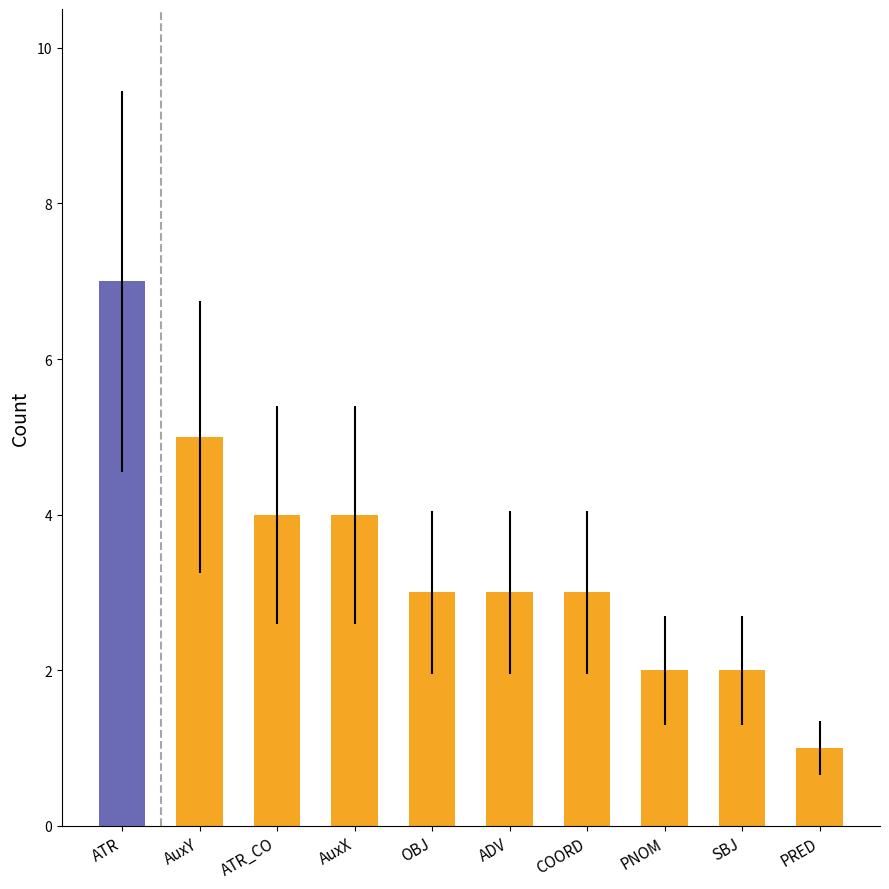

Are the bars horizontal?

No